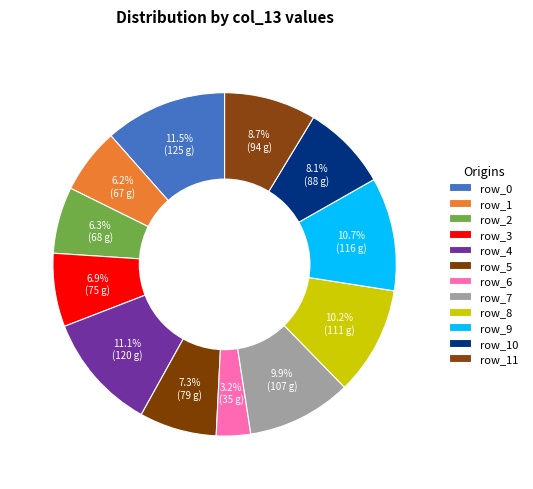

What percentage is the row_9 slice, to the nearest percent?

11%